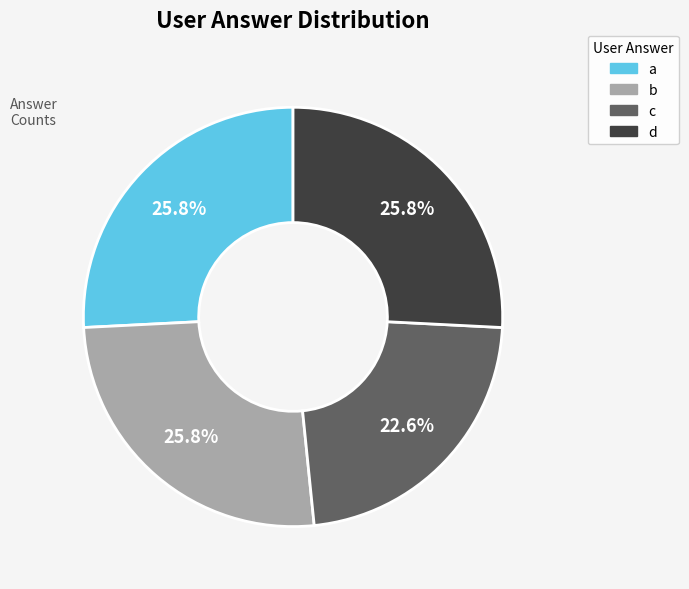

True or false: a accounts for 35% of the total.

False